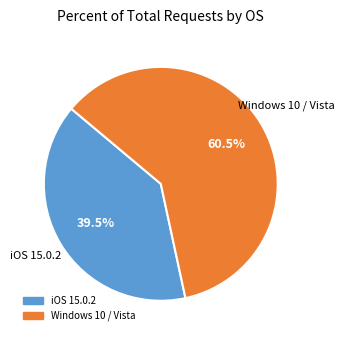

Is it true that iOS 15.0.2 is 26% of the pie?

False